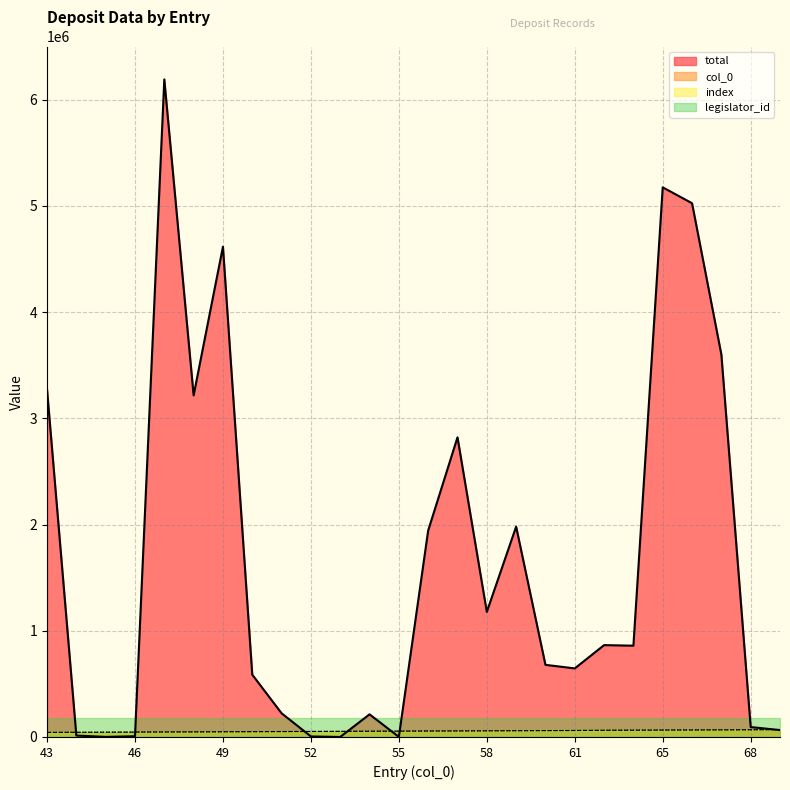

What is the value of the col_0 point at the 13th from the left?

55000